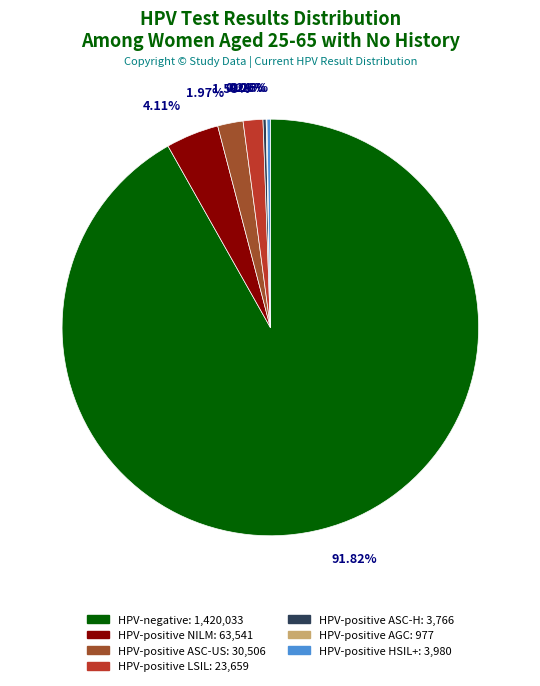

Which slice is the largest?

HPV-negative